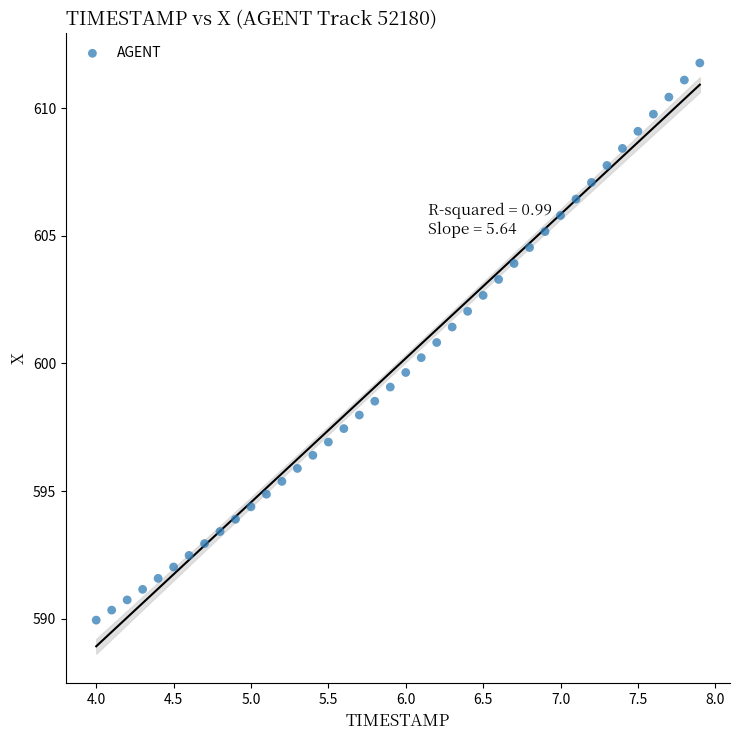

What is the range of Y values (max minus min)?

21.8